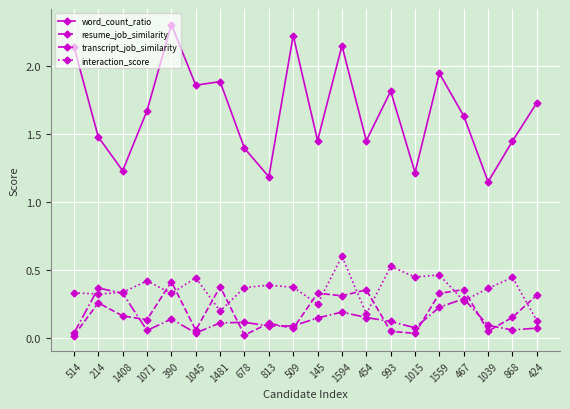

What is the maximum value for interaction_score?

0.6